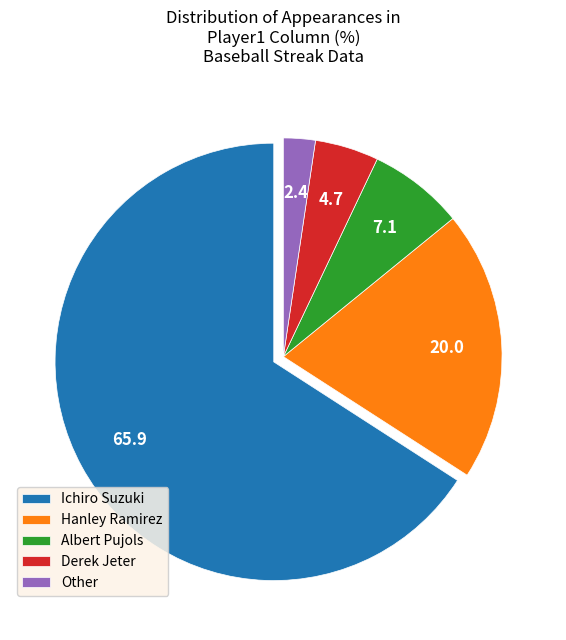

How many segments does this pie chart have?

5